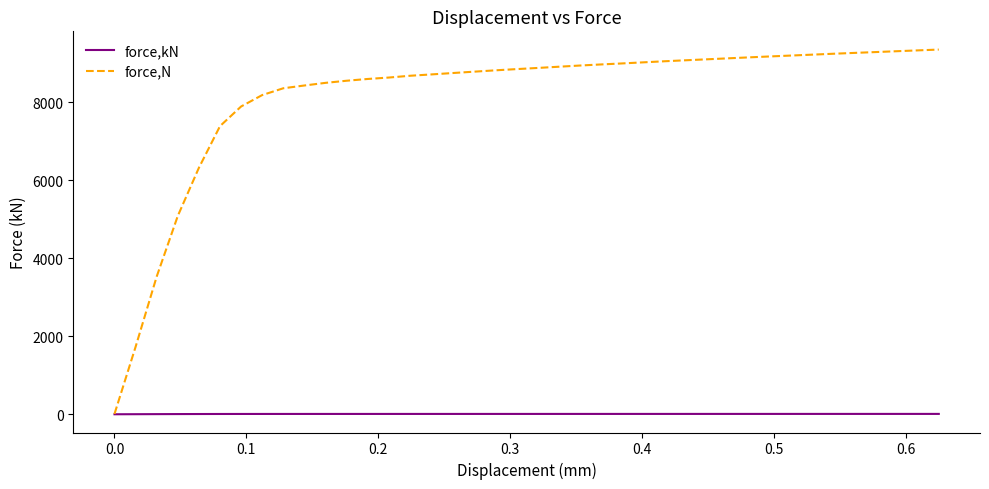

Which series has the widest spread of values?

force,N